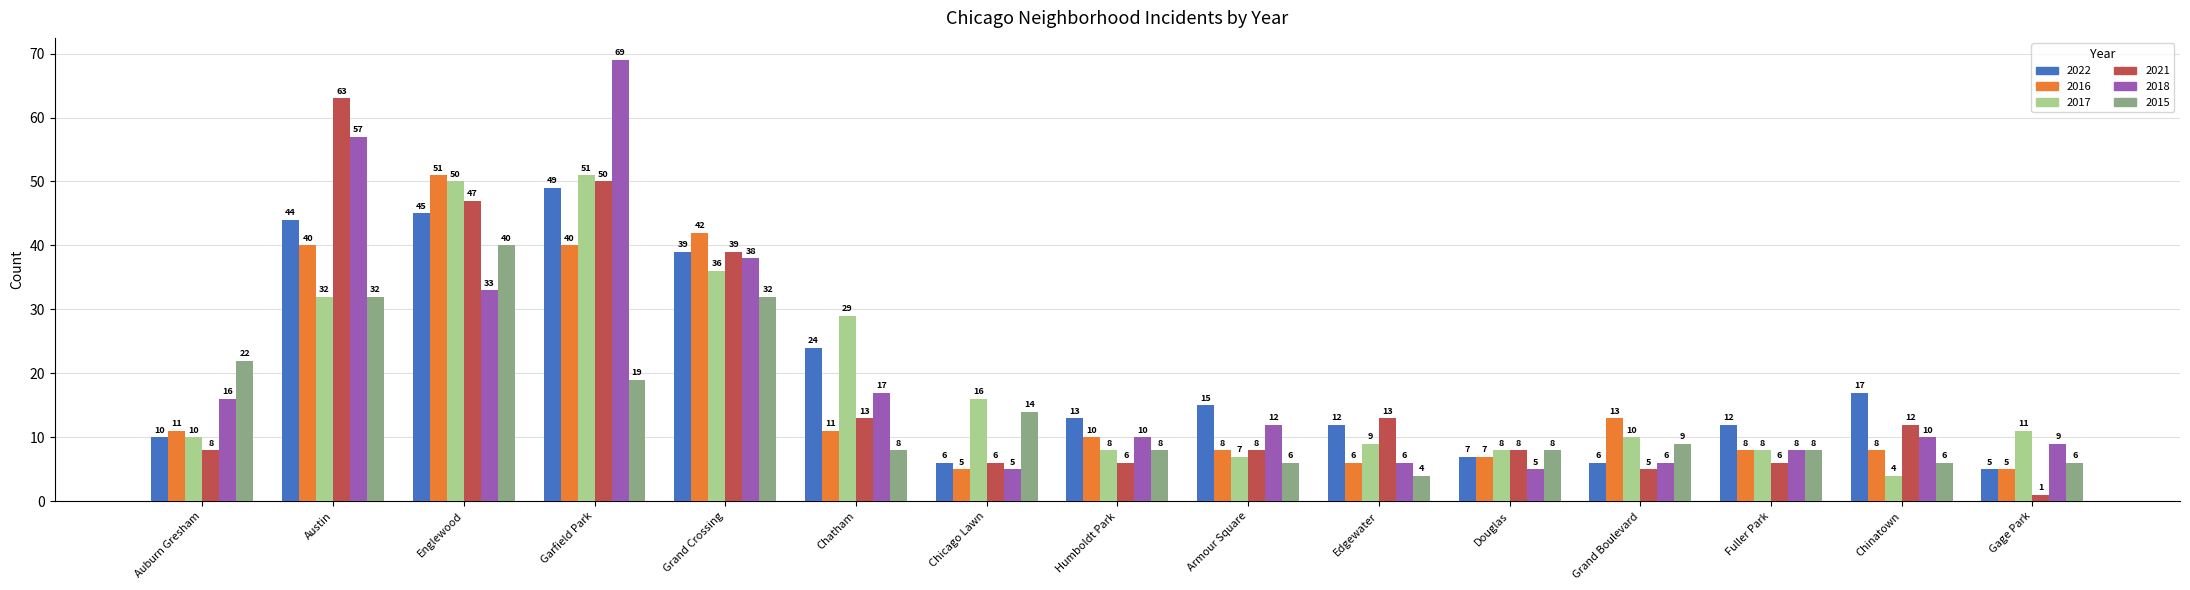

What is the total value across all series at Gage Park?

37